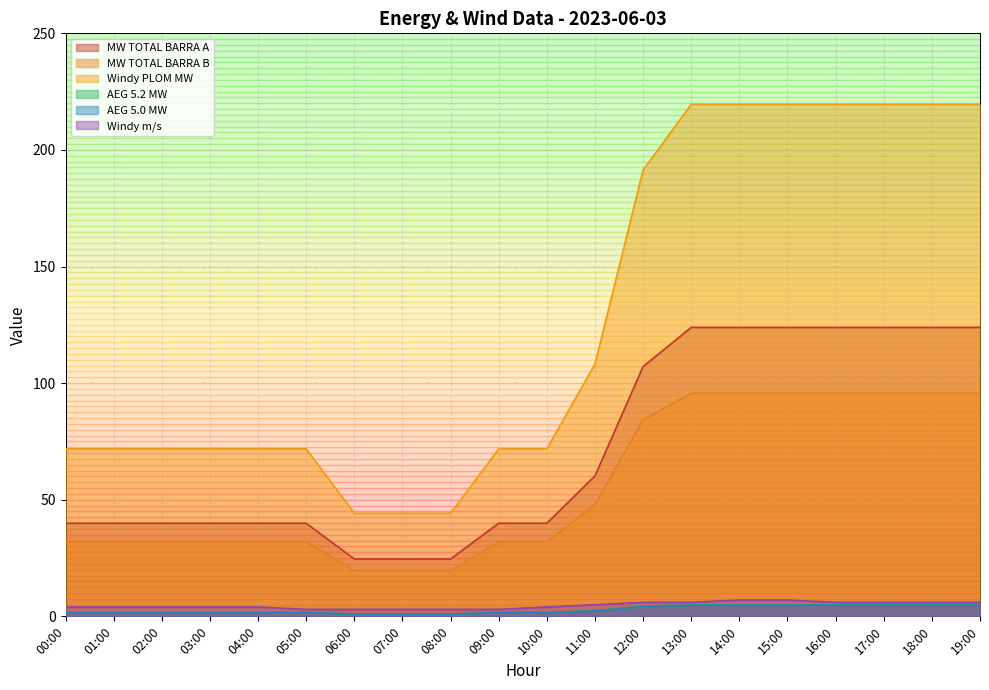

How many data points in MW TOTAL BARRA B are less than 31?

3